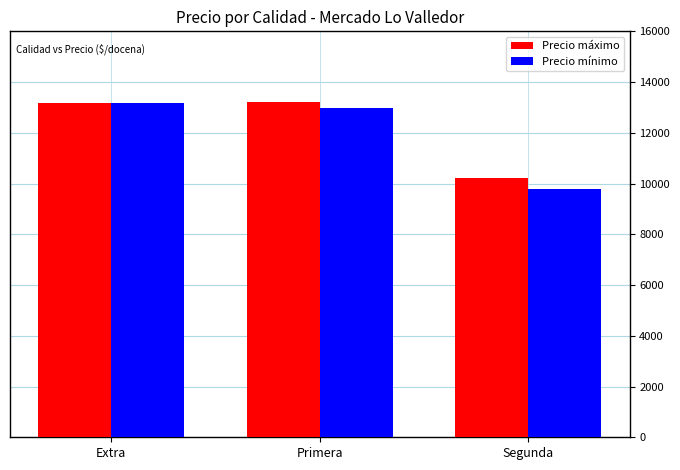

Count the number of data series in this chart.

2